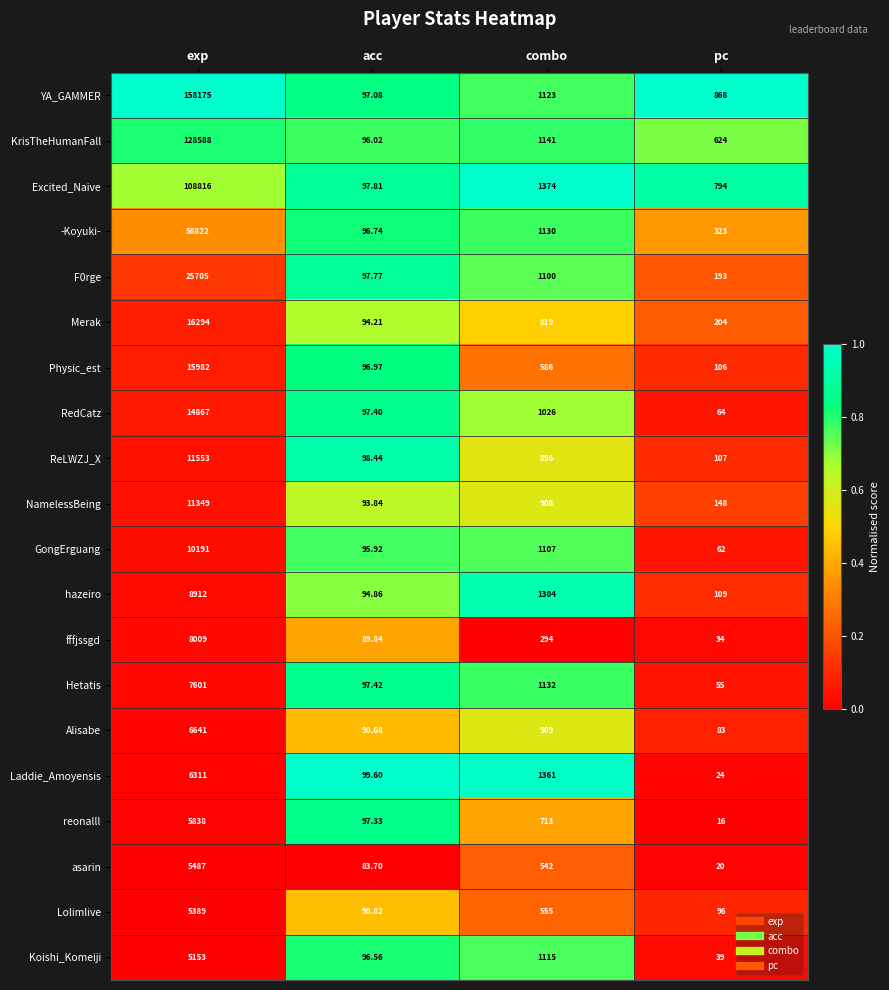

List the labels in order of reonalll value, smallest first.

pc, acc, combo, exp